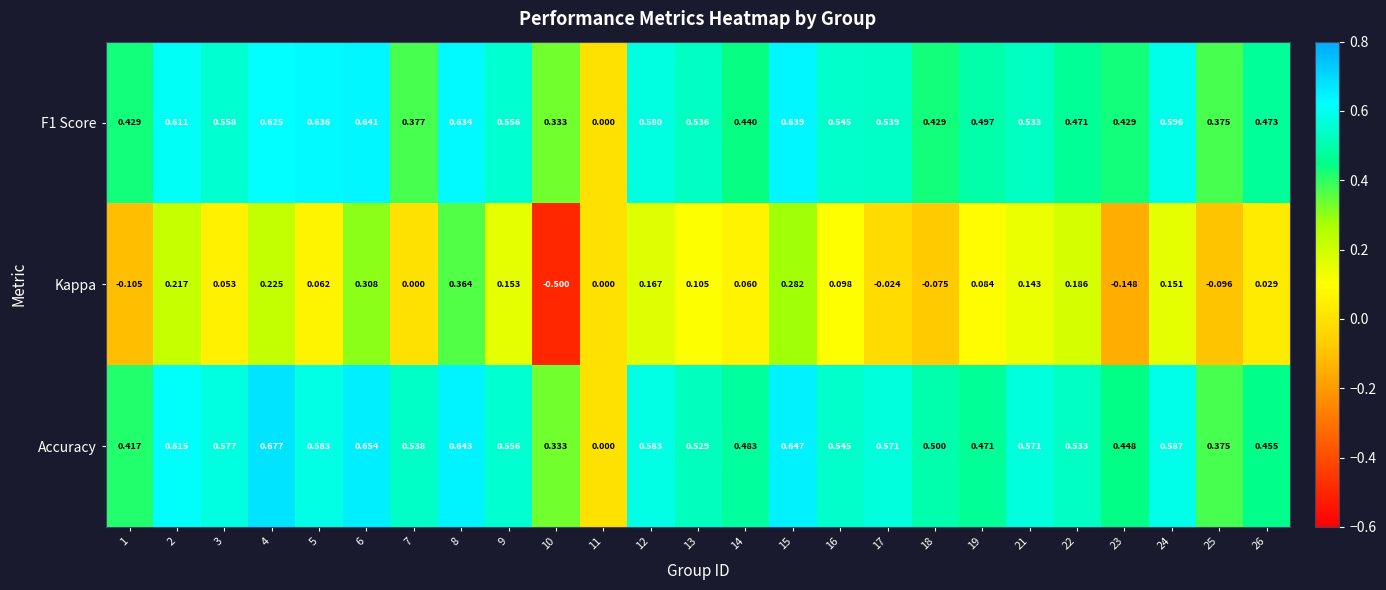

Rank the series by their maximum value, from lowest to highest.

Kappa, F1 Score, Accuracy